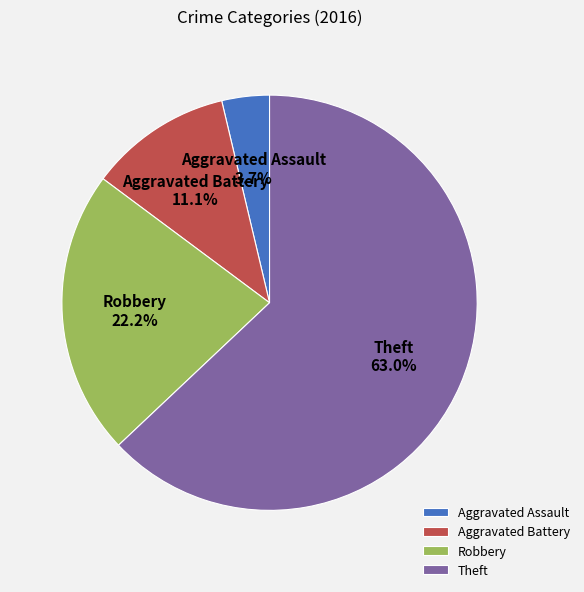

To the nearest percent, what portion does Theft represent?

63%